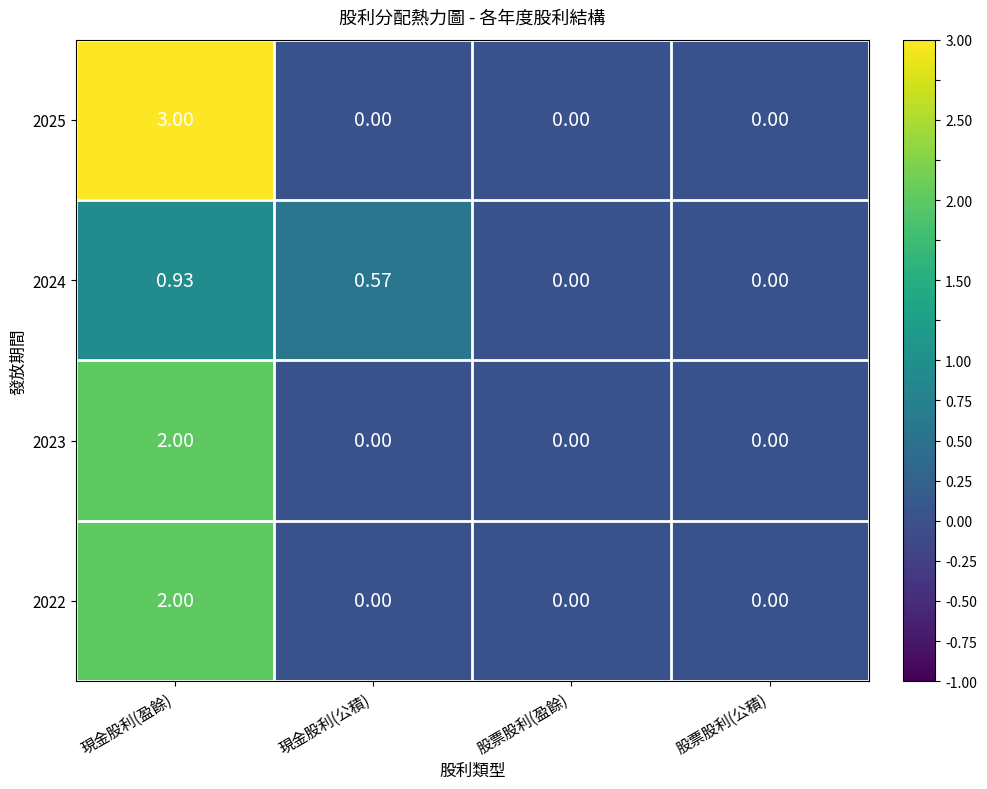

What is the total value across all series at 現金股利(盈餘)?

7.9